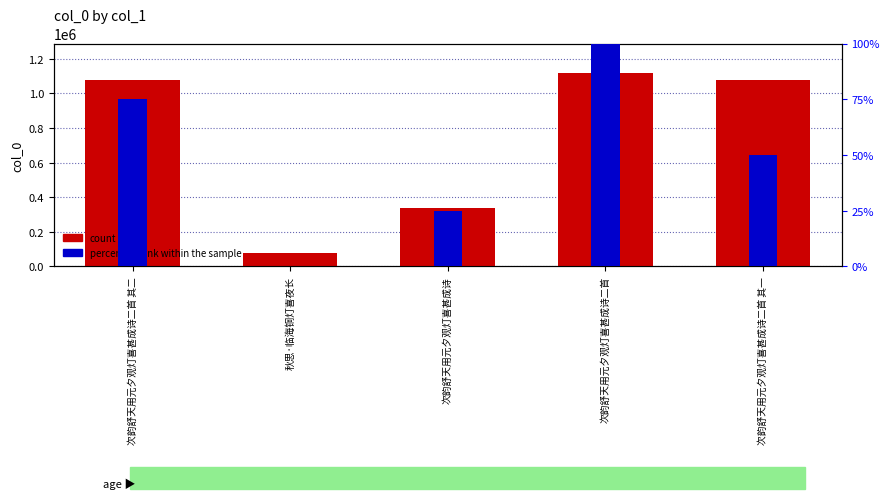

Is it true that the value at 次韵舒天用元夕观灯喜甚成诗 is 584468?

False